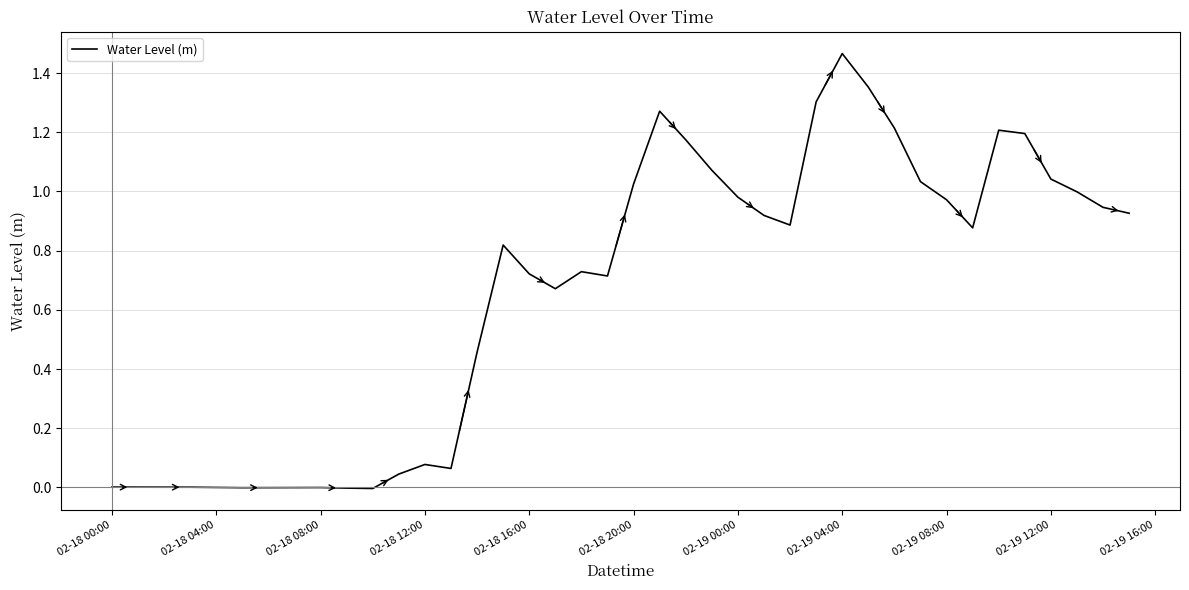

The value at 02-18 20:00 is 0.6. True or false?

False